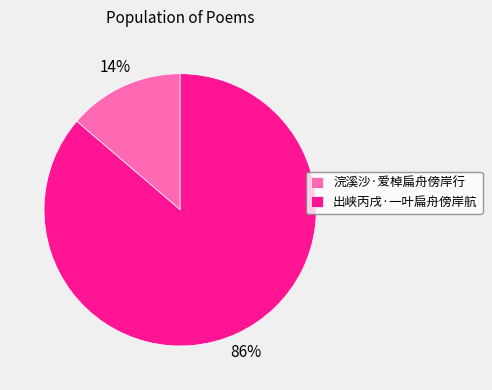

To the nearest percent, what is the combined percentage of 浣溪沙·爱棹扁舟傍岸行 and 出峡丙戌·一叶扁舟傍岸航?

100%